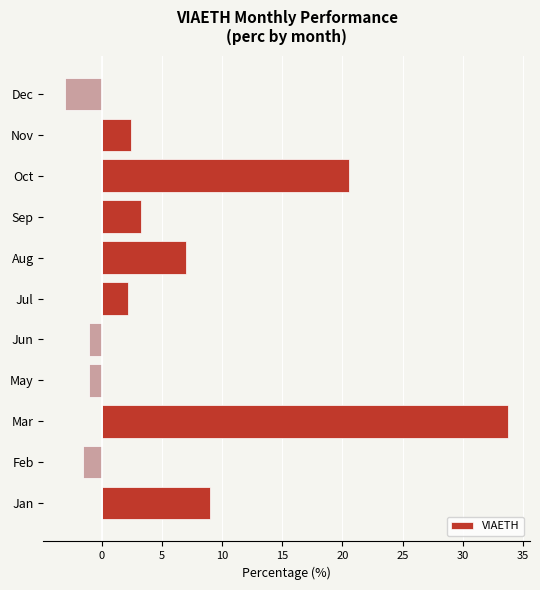

At which label is the value closest to 15?

Oct